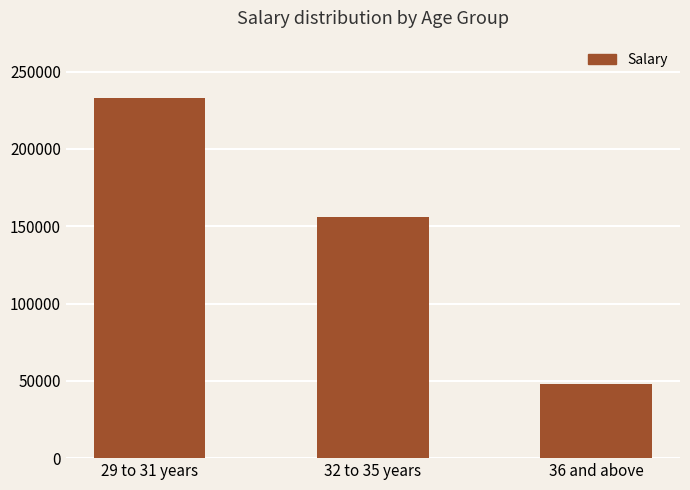

Reading left to right, list all the values displayed in this chart.

233000	156000	48000